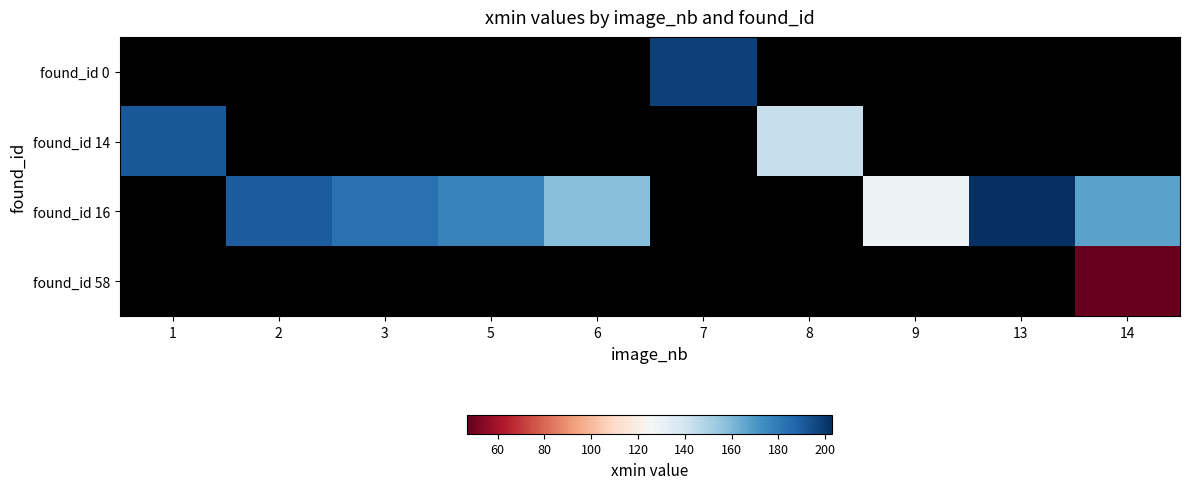

The row_1 series shows 234.2 at 8. True or false?

False